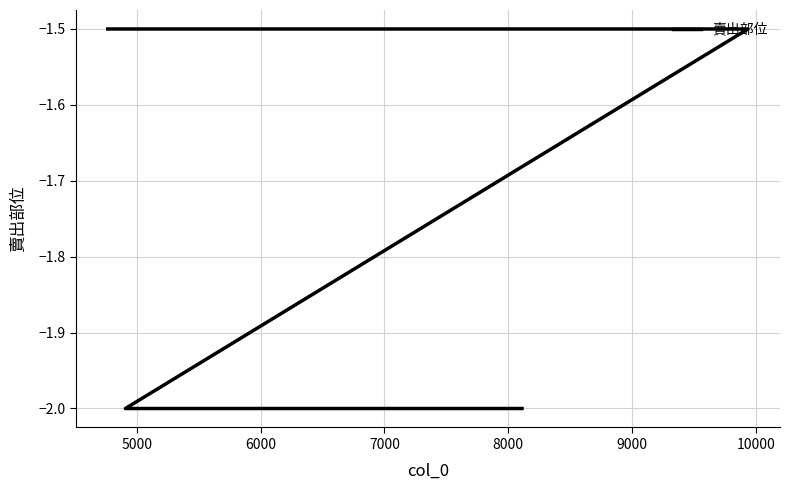

True or false: the data has more than 2 interior local peaks.

False